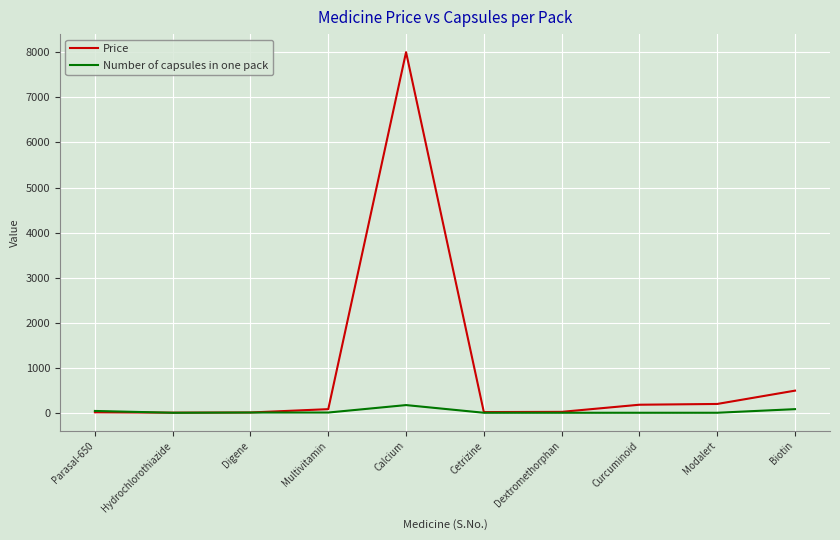

At Biotin, list the series in order from largest to smallest.

Price, Number of capsules in one pack